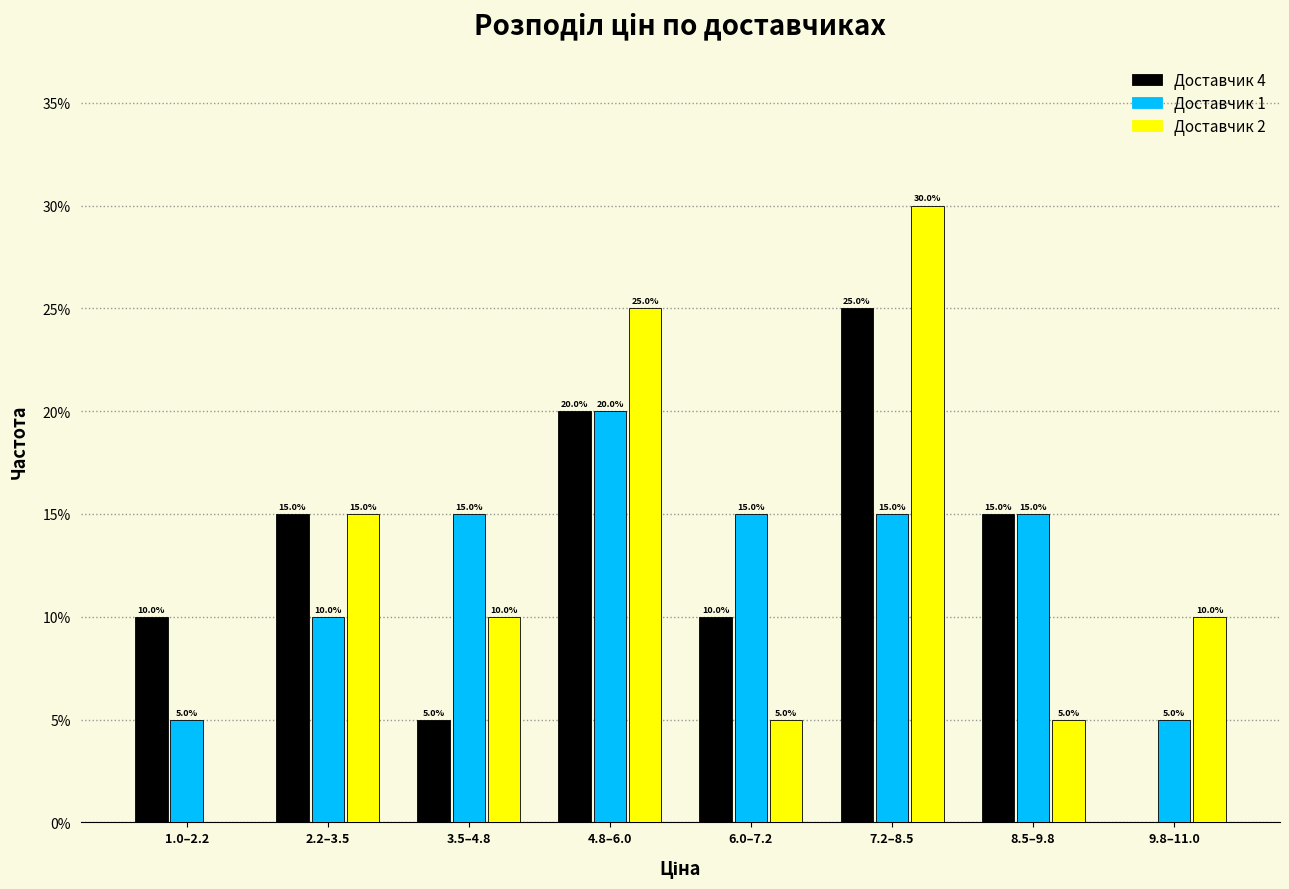

Reading left to right, what are all the values shown in this chart?

Доставчик 4: 1.0–2.2=10	2.2–3.5=15	3.5–4.8=5	4.8–6.0=20	6.0–7.2=10	7.2–8.5=25	8.5–9.8=15	9.8–11.0=0
Доставчик 1: 1.0–2.2=5	2.2–3.5=10	3.5–4.8=15	4.8–6.0=20	6.0–7.2=15	7.2–8.5=15	8.5–9.8=15	9.8–11.0=5
Доставчик 2: 1.0–2.2=0	2.2–3.5=15	3.5–4.8=10	4.8–6.0=25	6.0–7.2=5	7.2–8.5=30	8.5–9.8=5	9.8–11.0=10